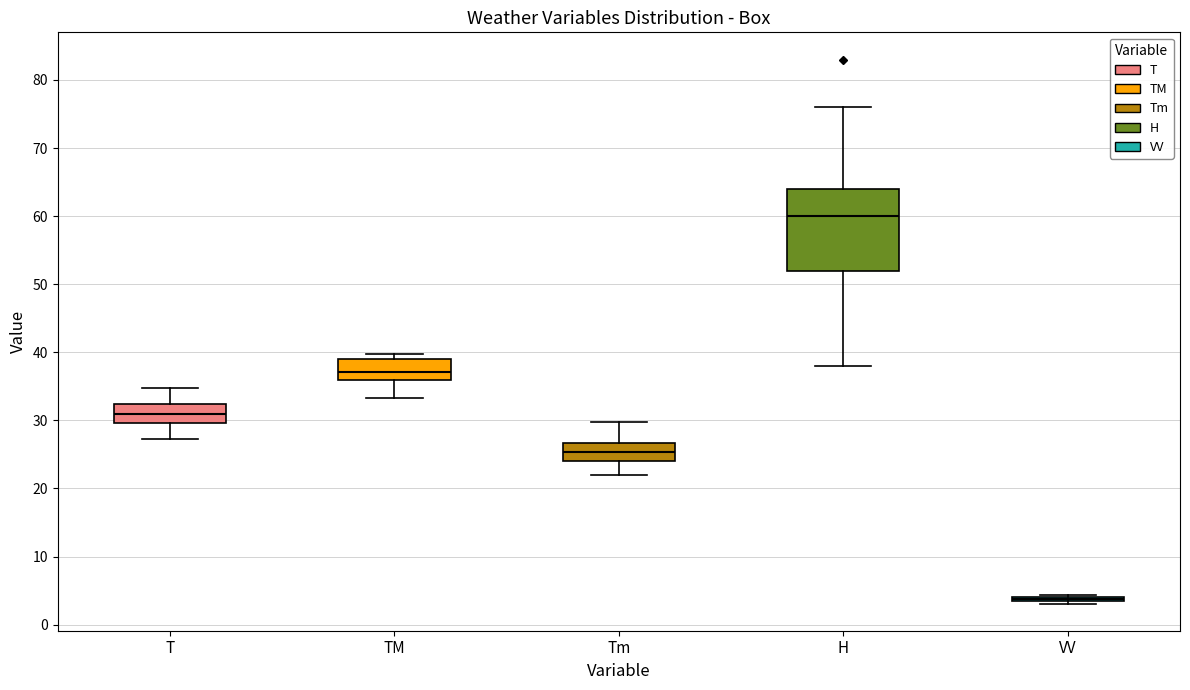

Reading left to right, read every box against the y-axis: the position of its median line, the range the box covers, and the ends of its whiskers. The values are not printed on the chart, so give them approximately, as read against the axis.

T: median 31, box 30 to 32, whiskers 27 to 35
TM: median 37, box 36 to 39, whiskers 33 to 40
Tm: median 25, box 24 to 27, whiskers 22 to 30
H: median 60, box 52 to 64, whiskers 38 to 76
VV: box collapsed to a line at 4, whiskers 3 to 4